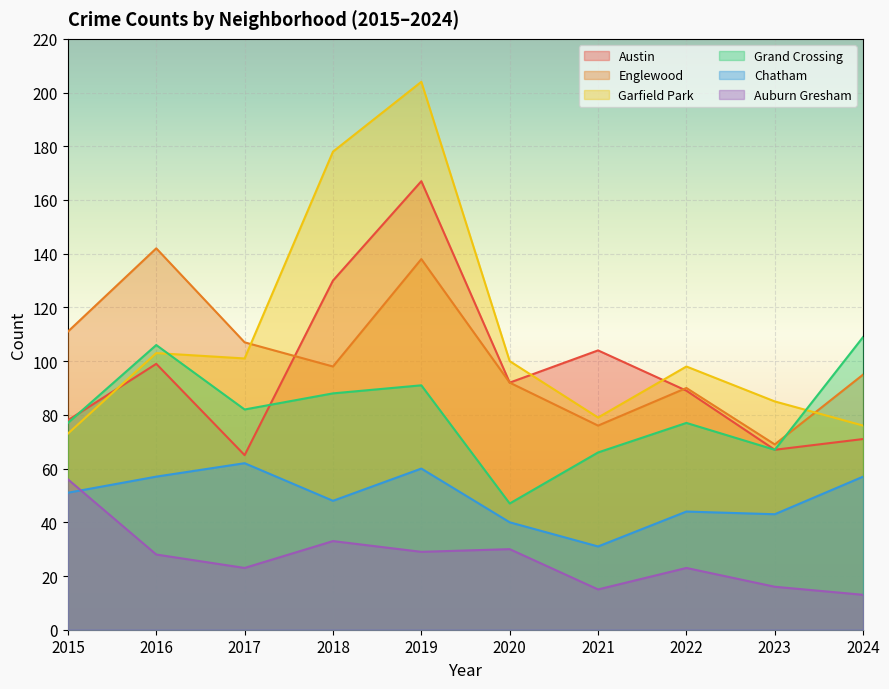

Which category has the lowest value in the Englewood series?

2023